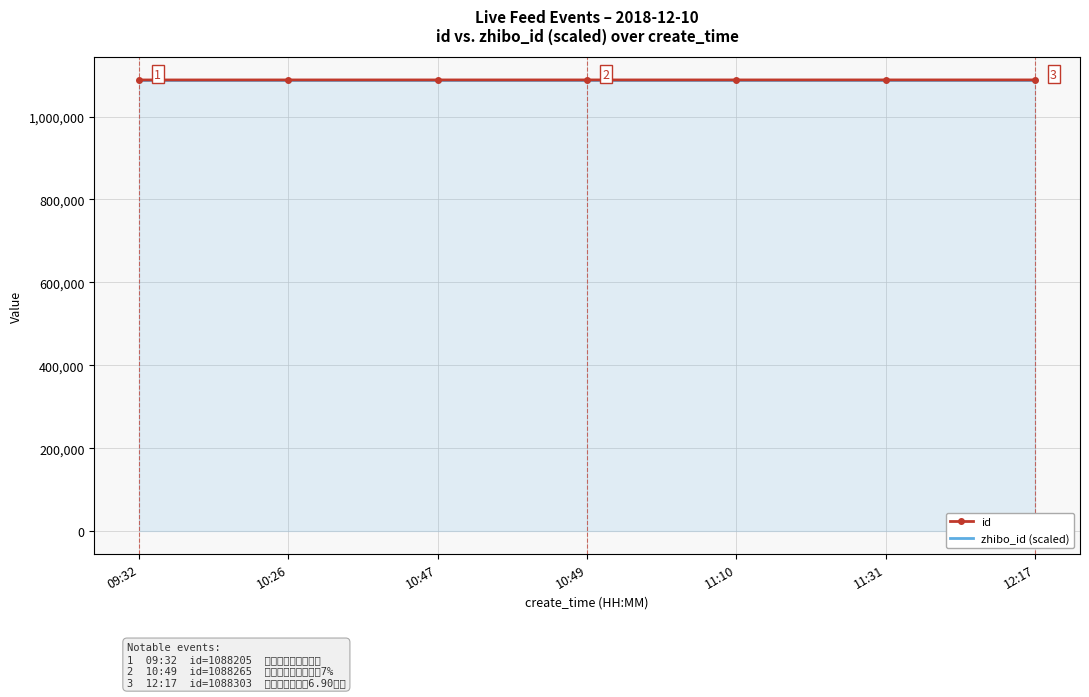

What is the smallest value displayed?

1088205